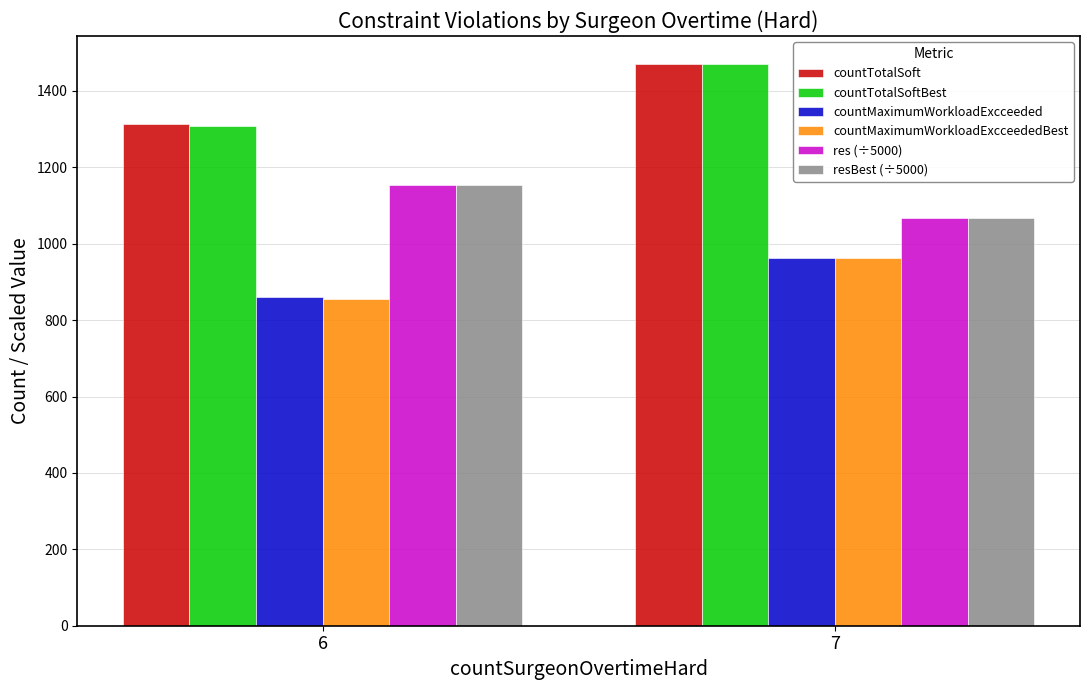

At which label does countTotalSoft first exceed 1470?

7